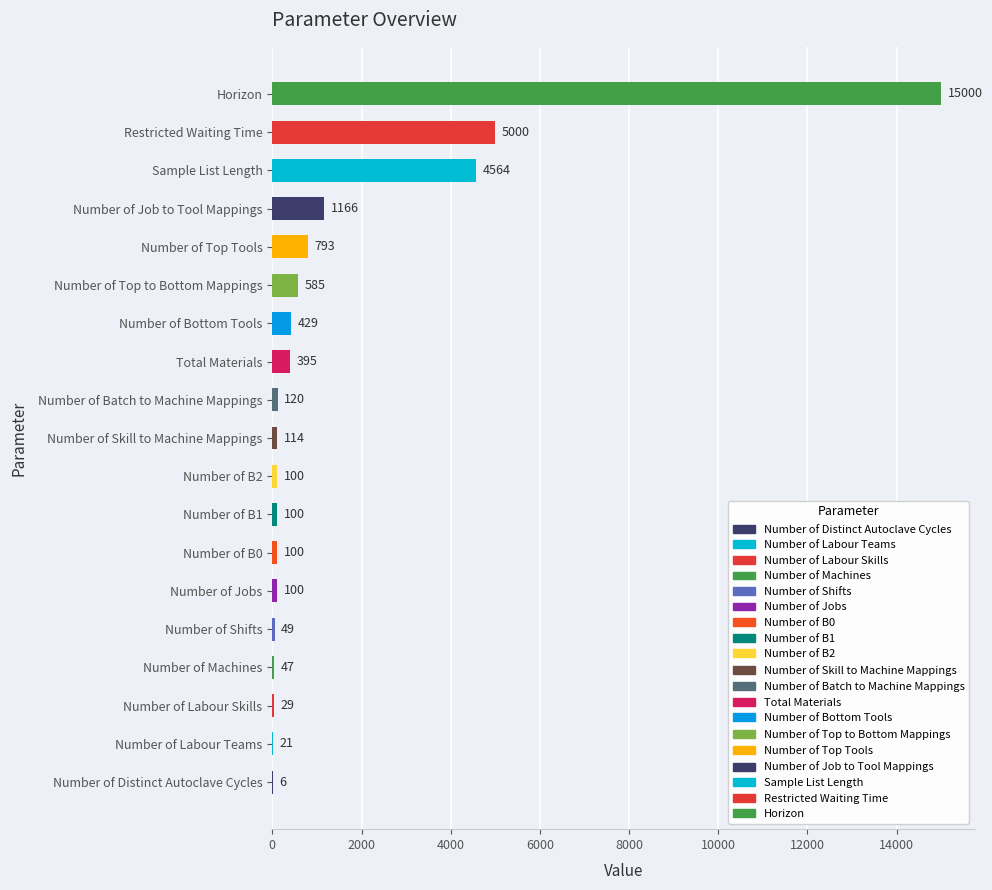

Which has a higher value, Number of Batch to Machine Mappings or Number of Jobs?

Number of Batch to Machine Mappings